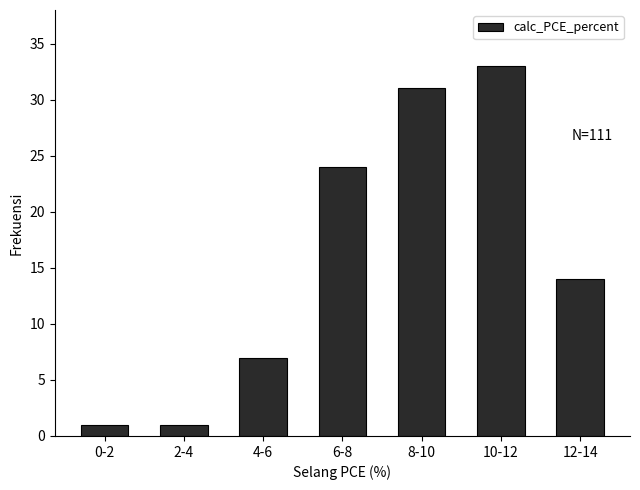

Reading right to left, list all the values displayed in this chart.

12-14=14	10-12=33	8-10=31	6-8=24	4-6=7	2-4=1	0-2=1